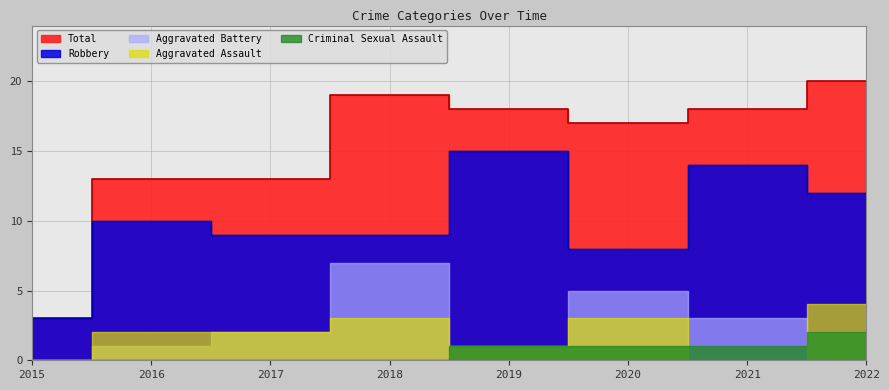

List the series in order of their peak value, highest first.

Total, Robbery, Aggravated Battery, Aggravated Assault, Criminal Sexual Assault